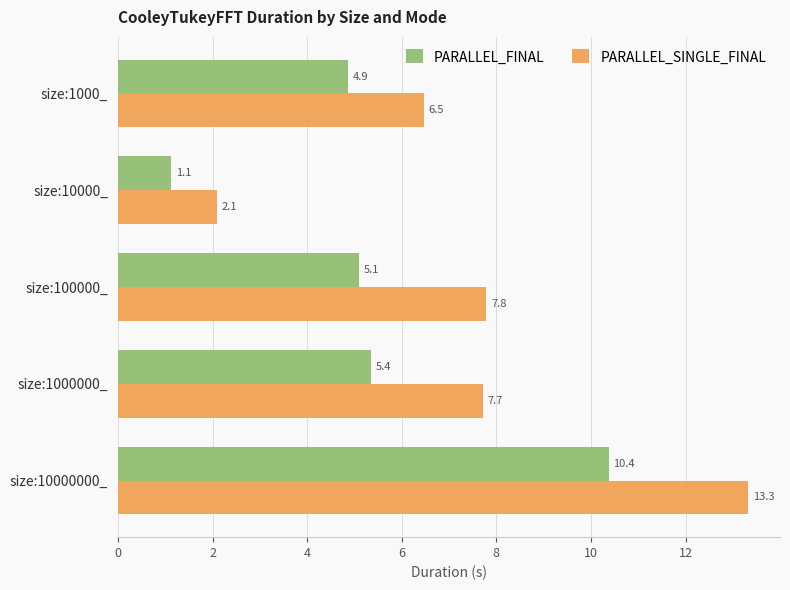

What is the sum of the PARALLEL_SINGLE_FINAL values at size:100000_ and size:10000000_?

21.1